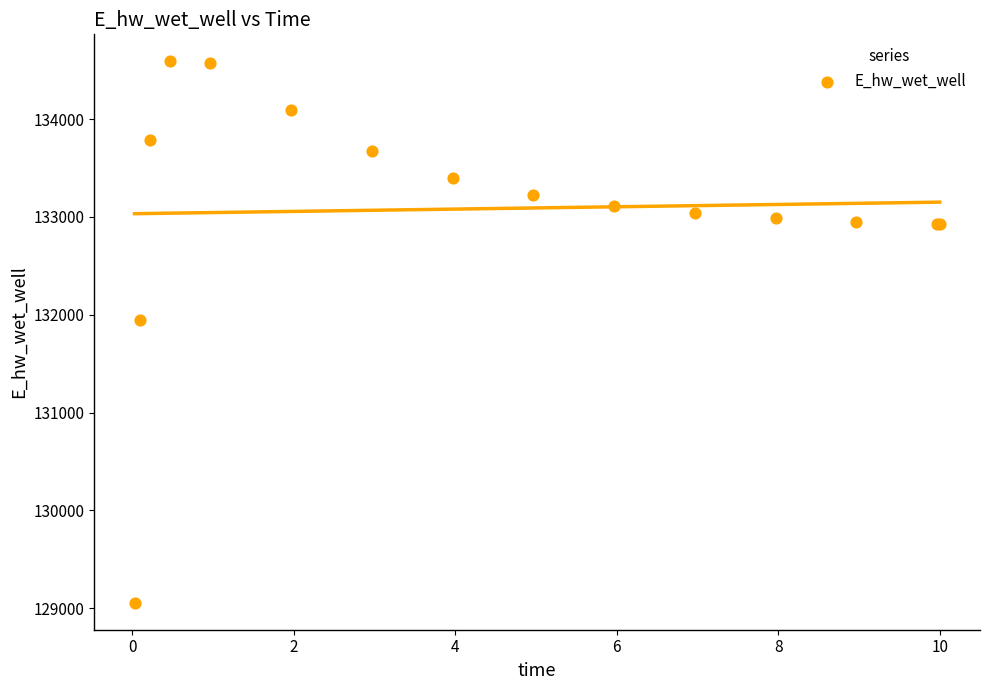

What Y value in the scatter plot is closest to 131822?

131943.1